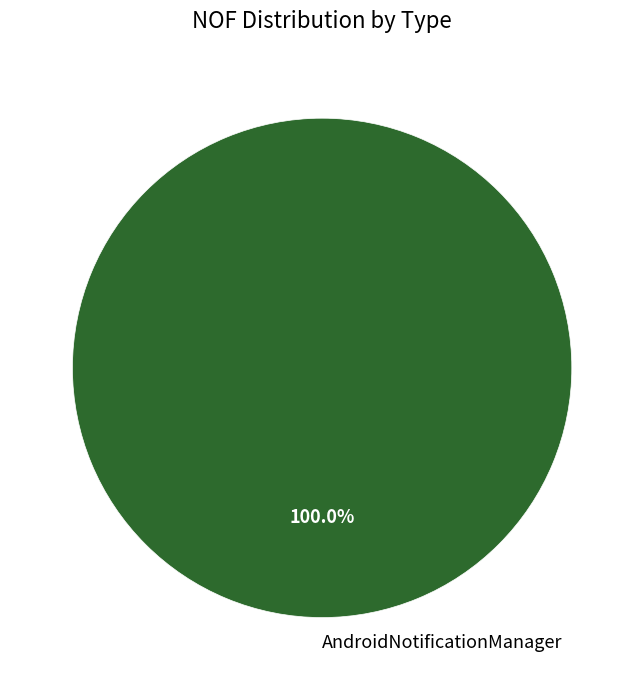

Rank the categories by value from highest to lowest.

AndroidNotificationManager